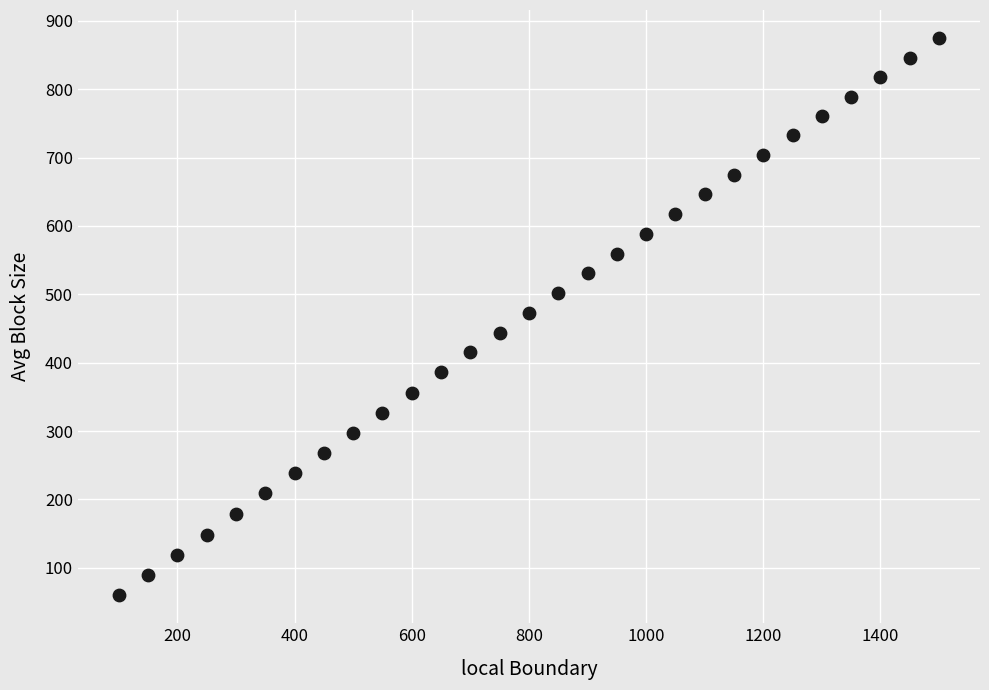

What is the range of Y values (max minus min)?

815.5